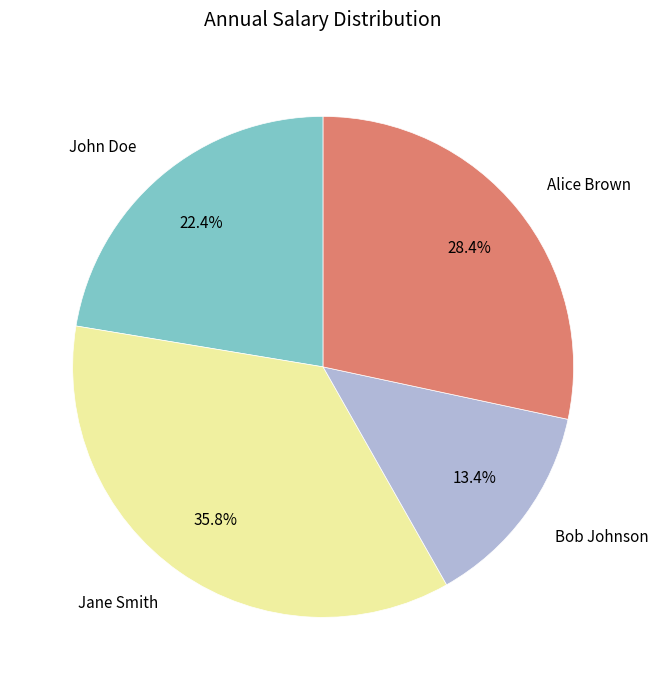

Which category has the biggest portion of the pie?

Jane Smith